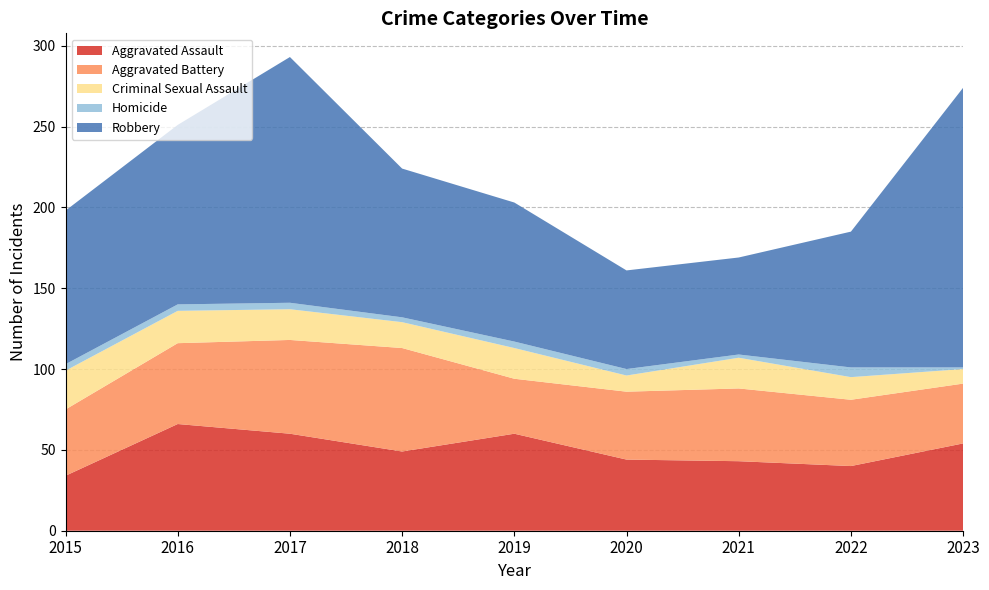

Reading left to right, what are all the values shown in this chart?

Aggravated Assault: 2015=34	2016=66	2017=60	2018=49	2019=60	2020=44	2021=43	2022=40	2023=54
Aggravated Battery: 2015=41	2016=50	2017=58	2018=64	2019=34	2020=42	2021=45	2022=41	2023=37
Criminal Sexual Assault: 2015=24	2016=20	2017=19	2018=16	2019=19	2020=10	2021=19	2022=14	2023=9
Homicide: 2015=4	2016=4	2017=4	2018=3	2019=4	2020=4	2021=2	2022=6	2023=1
Robbery: 2015=95	2016=111	2017=152	2018=92	2019=86	2020=61	2021=60	2022=84	2023=173